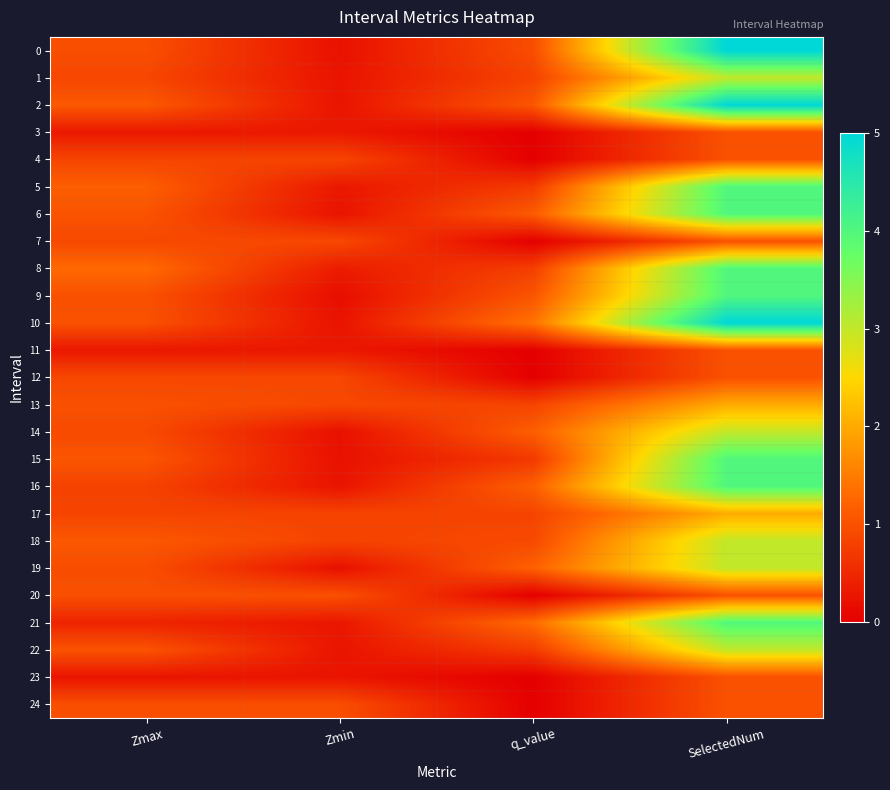

Which series changed the most between Zmax and Zmin?

8